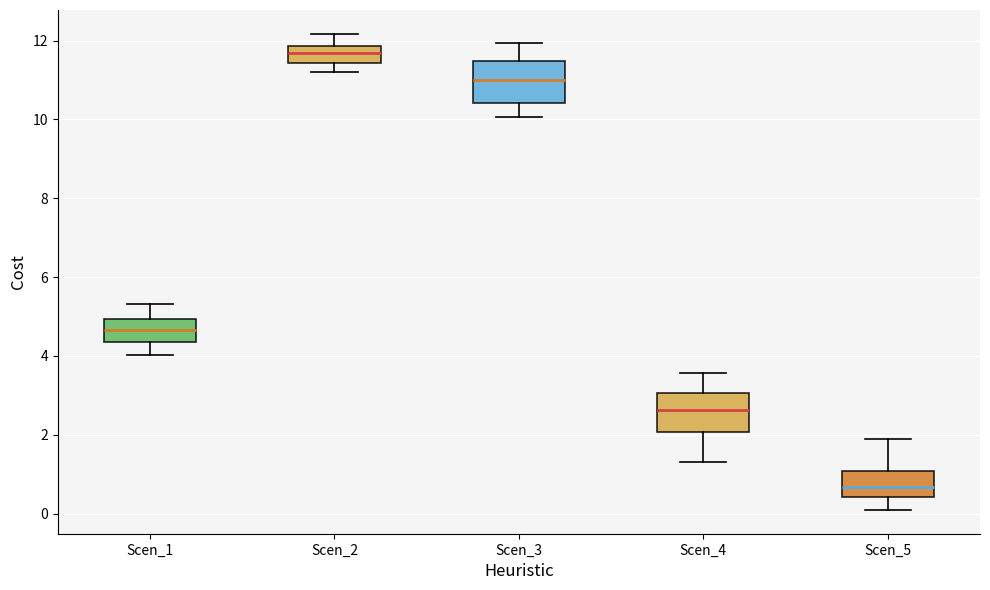

Which box's median line is the lowest?

Scen_5